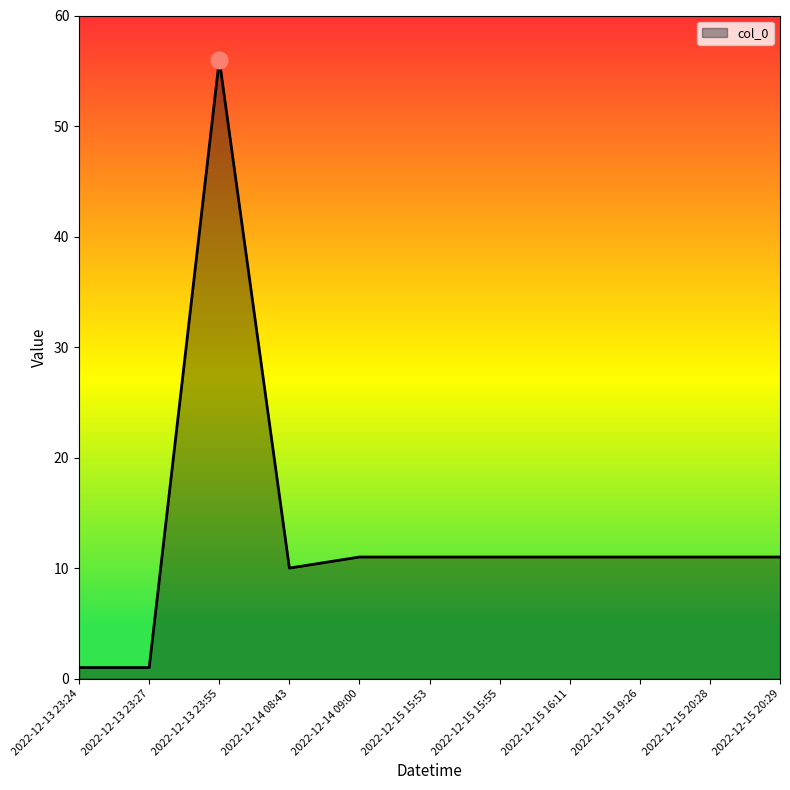

What position from the right is 2022-12-15 20:28?

2